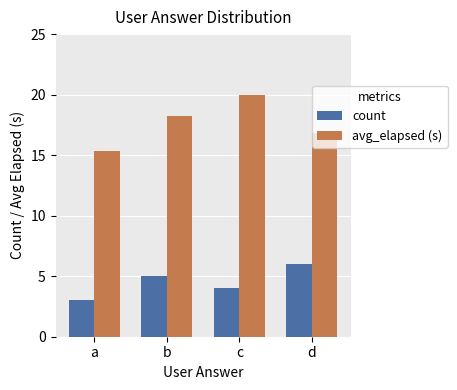

List the labels in order of count value, smallest first.

a, c, b, d